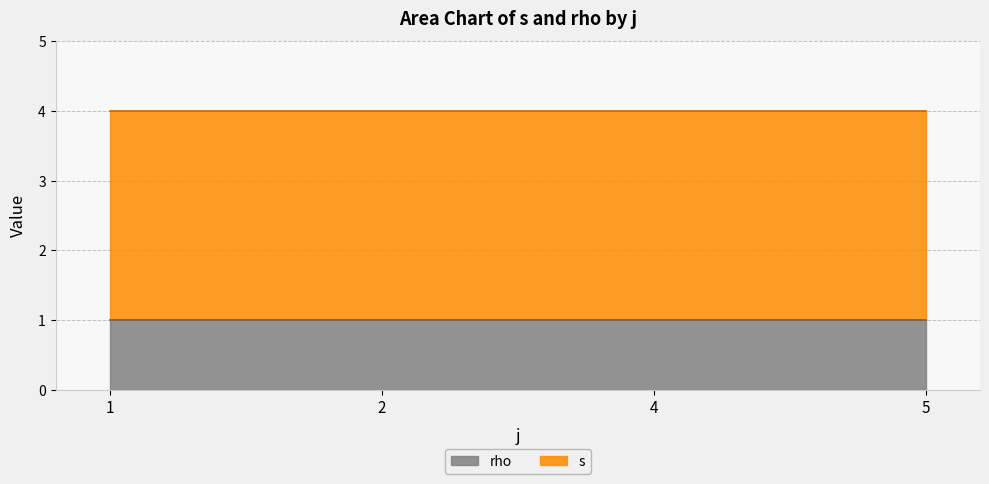

Which series has the largest total across all categories?

s